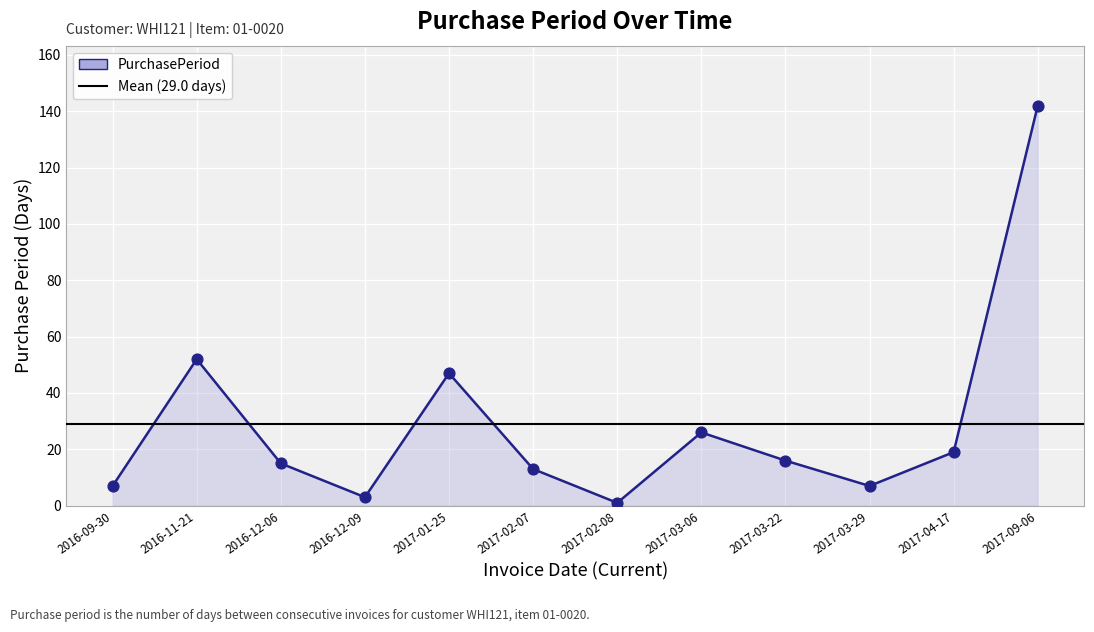

Between 2017-03-22 and 2017-03-29, which is larger?

2017-03-22